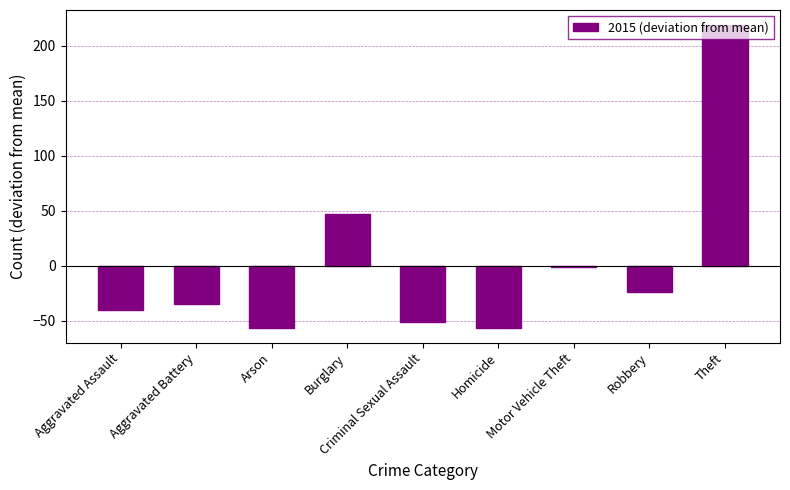

Reading left to right, list all the values displayed in this chart.

-40.3	-35.3	-56.3	46.7	-51.3	-56.3	-1.3	-24.3	218.7